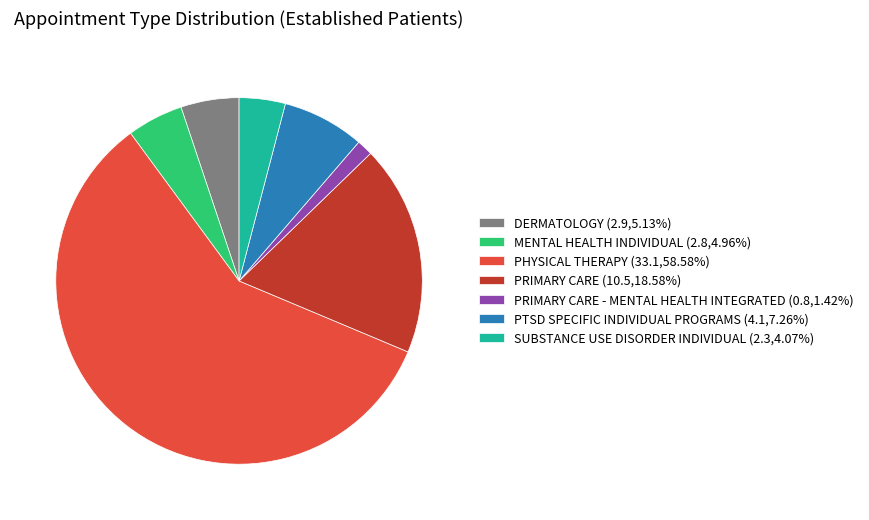

Do MENTAL HEALTH INDIVIDUAL (2.8,4.96%) and SUBSTANCE USE DISORDER INDIVIDUAL (2.3,4.07%) together represent more than half of the pie?

No